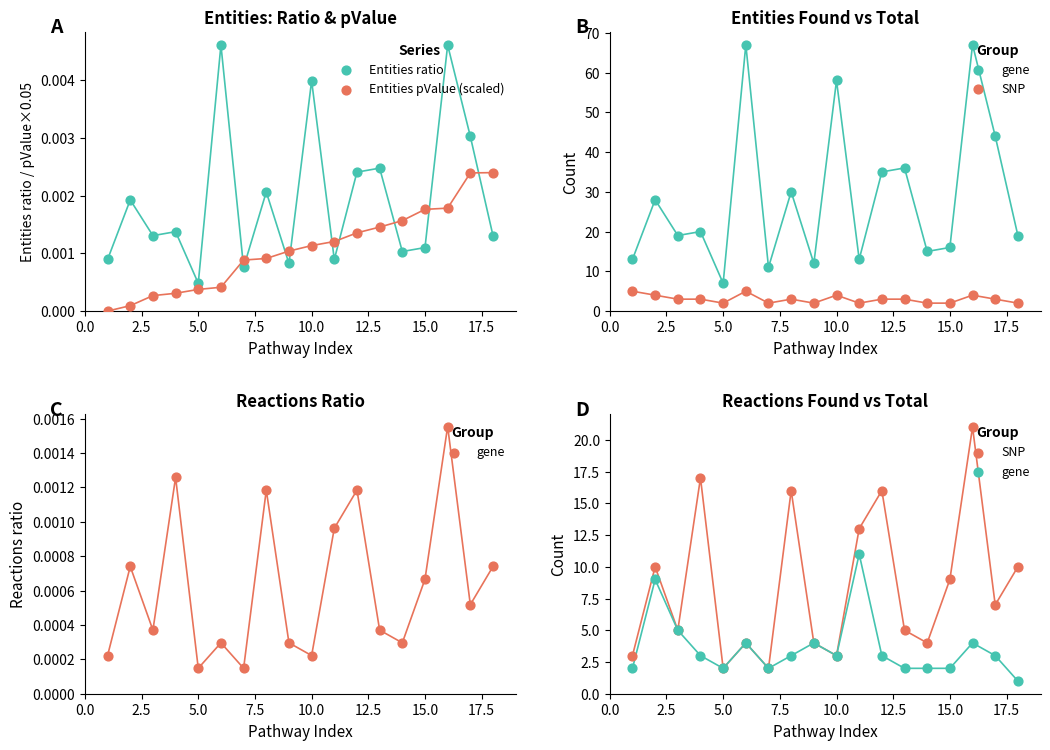

What are all the series names shown in the legend?

Entities ratio, Entities pValue (scaled), gene, SNP